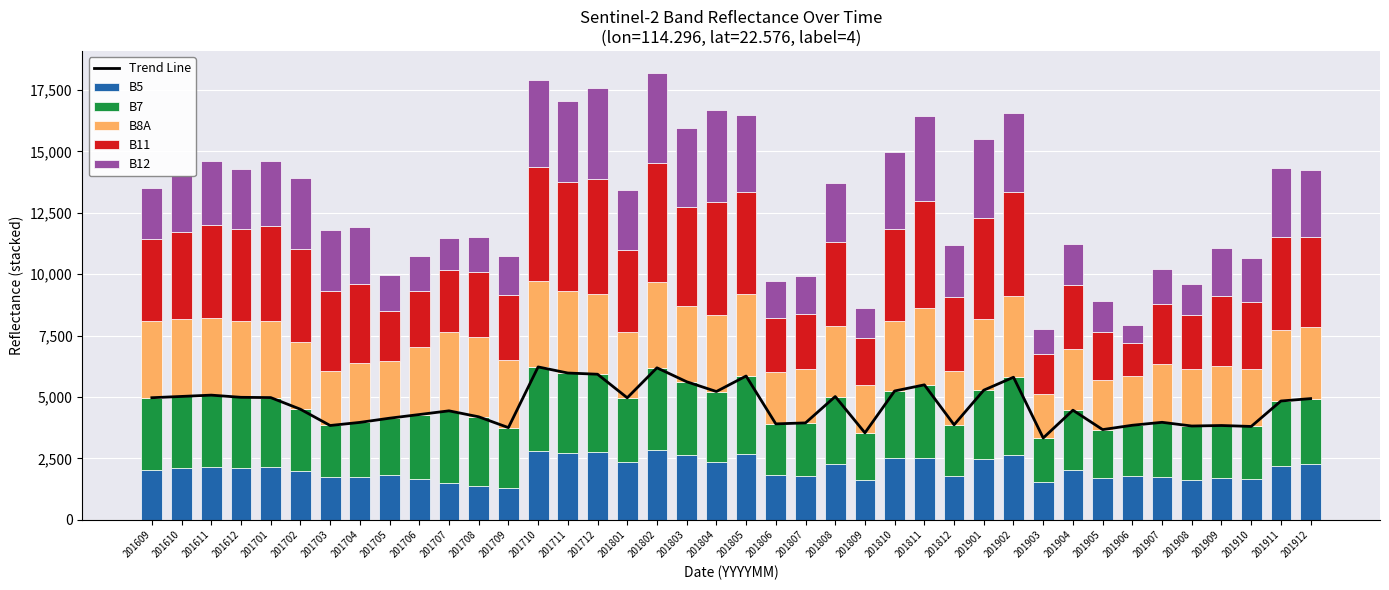

List the series in order of their peak value, highest first.

Trend Line, B11, B12, B8A, B7, B5